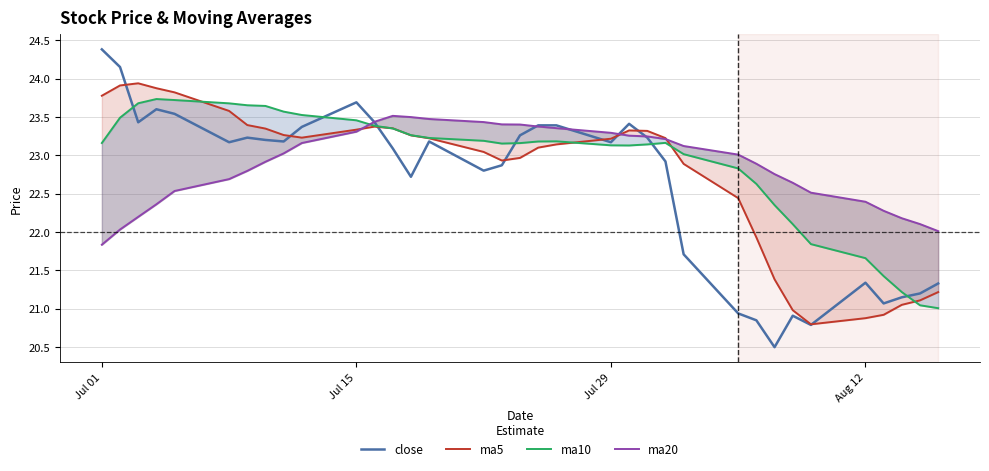

What is the minimum value for close?

20.5